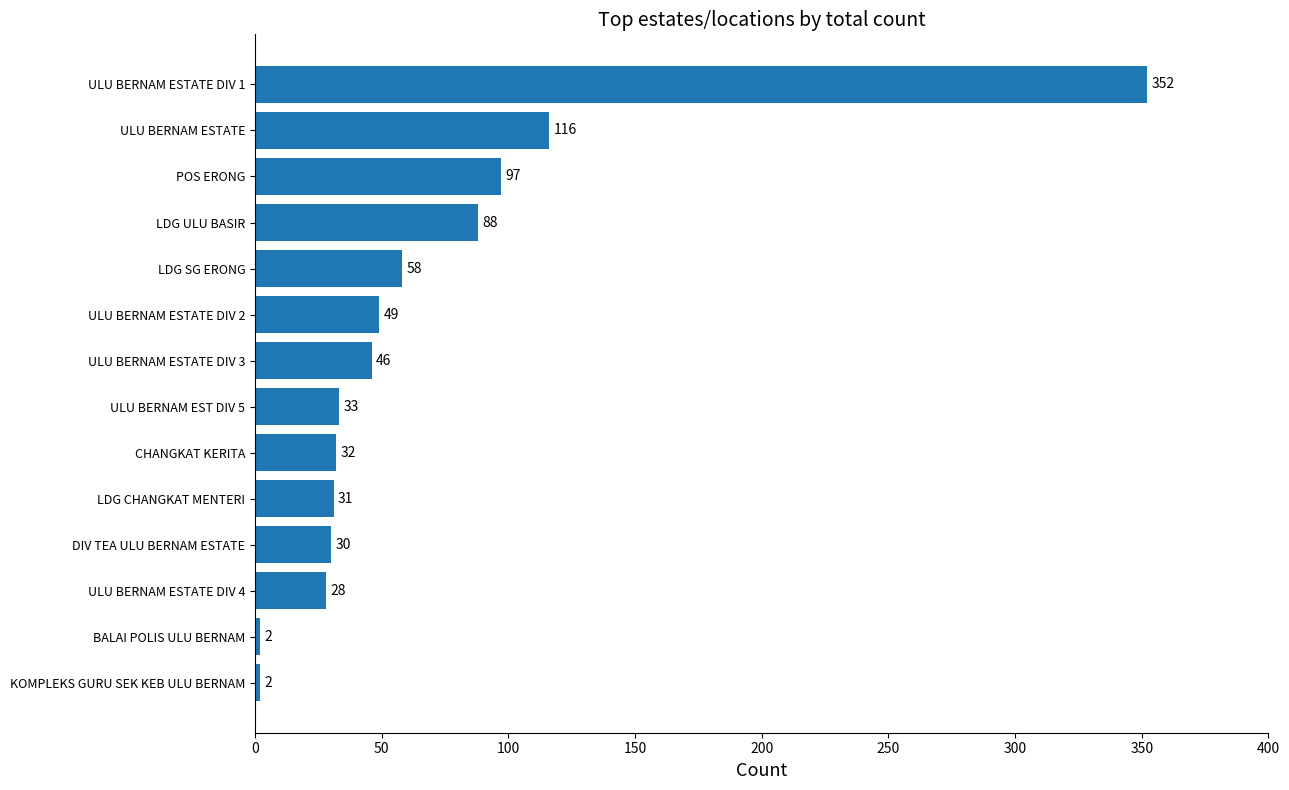

True or false: the data shows 2 at KOMPLEKS GURU SEK KEB ULU BERNAM.

True